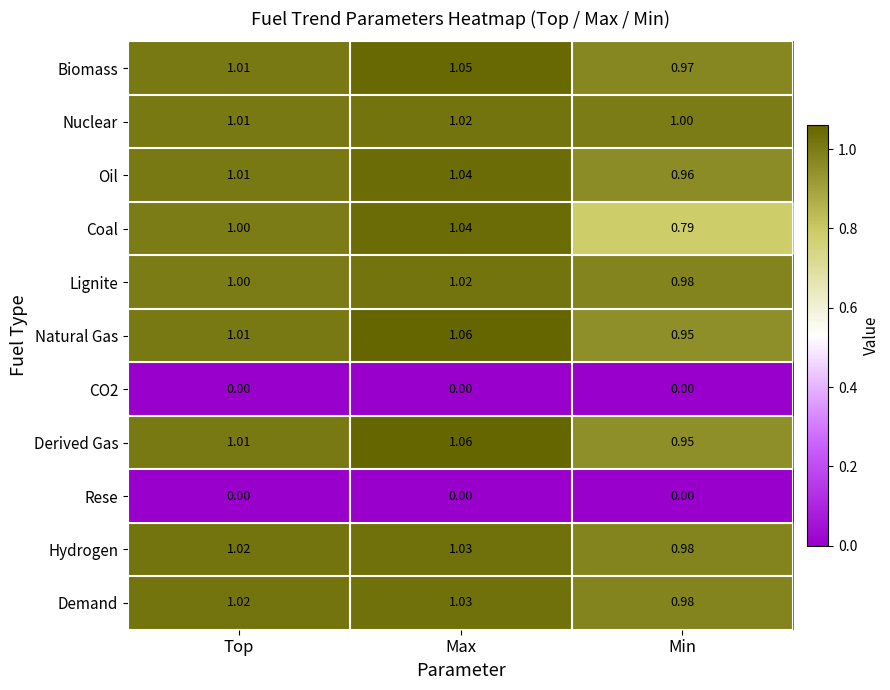

At which category does the chart reach its peak across all series?

Max